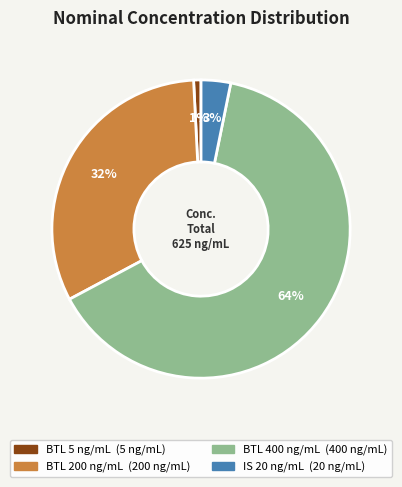

How many segments does this pie chart have?

4